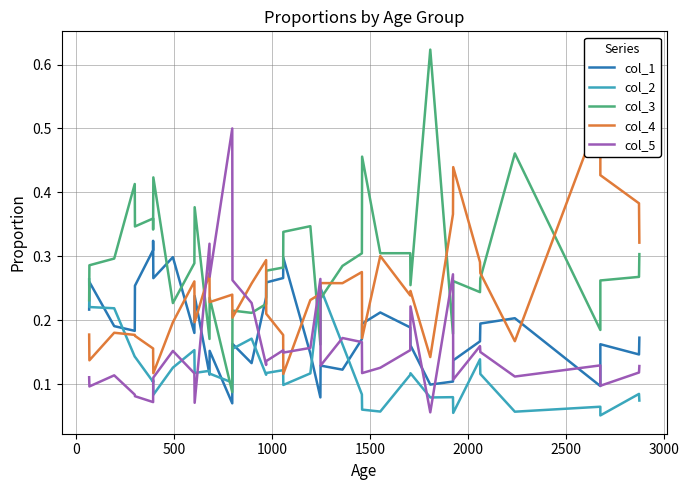

Does the chart display data point markers on the line(s)?

No